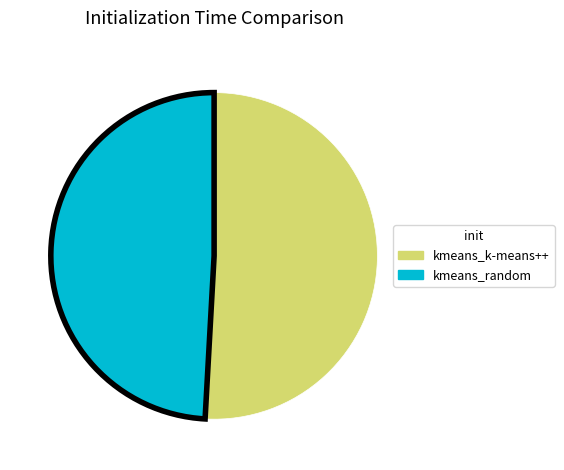

Does kmeans_random represent more than half of the total?

No